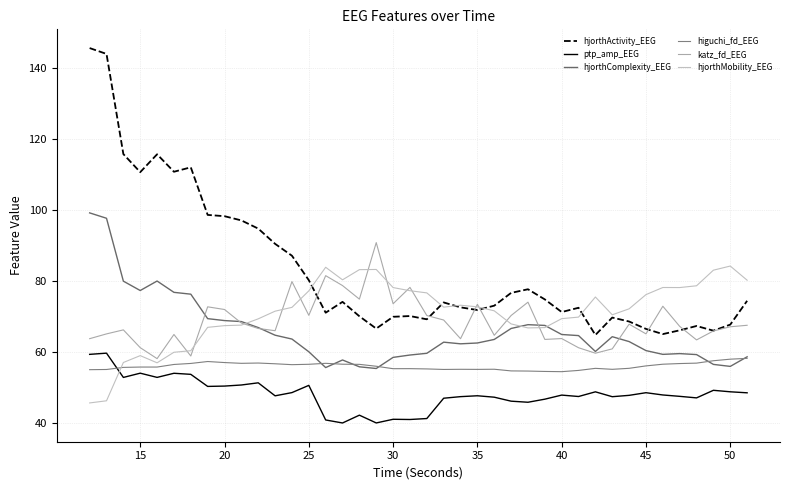

Does the chart display data point markers on the line(s)?

No